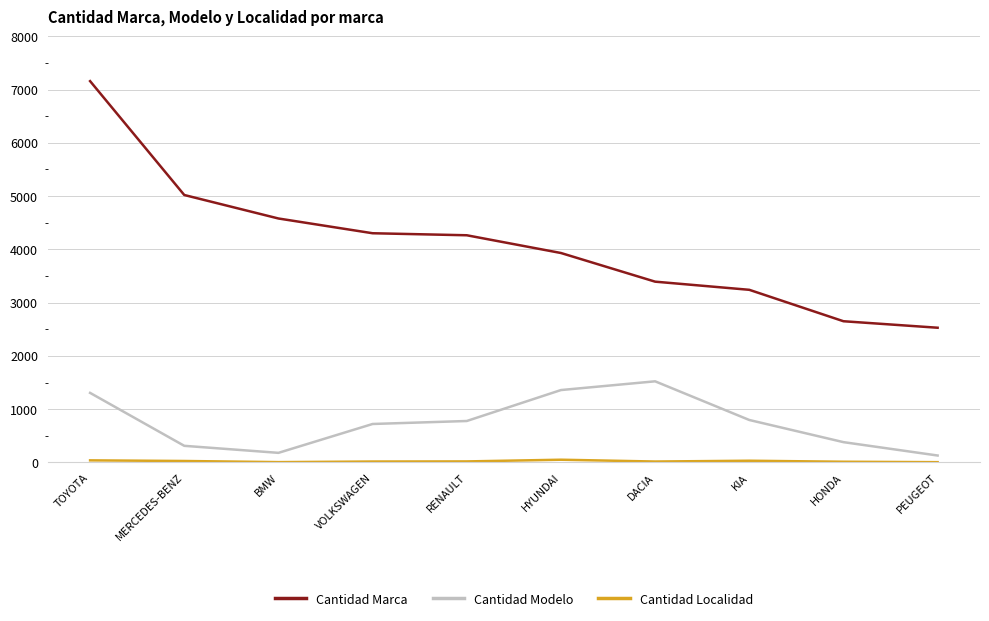

Which series has the largest total across all categories?

Cantidad Marca